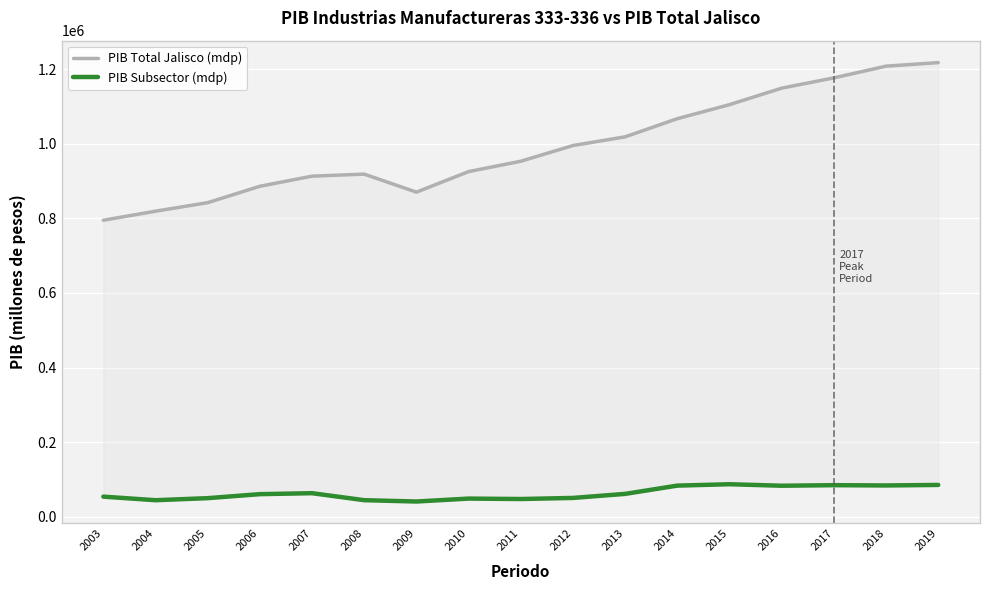

Between 2012 and 2013, which series saw the biggest shift?

PIB Total Jalisco (mdp)